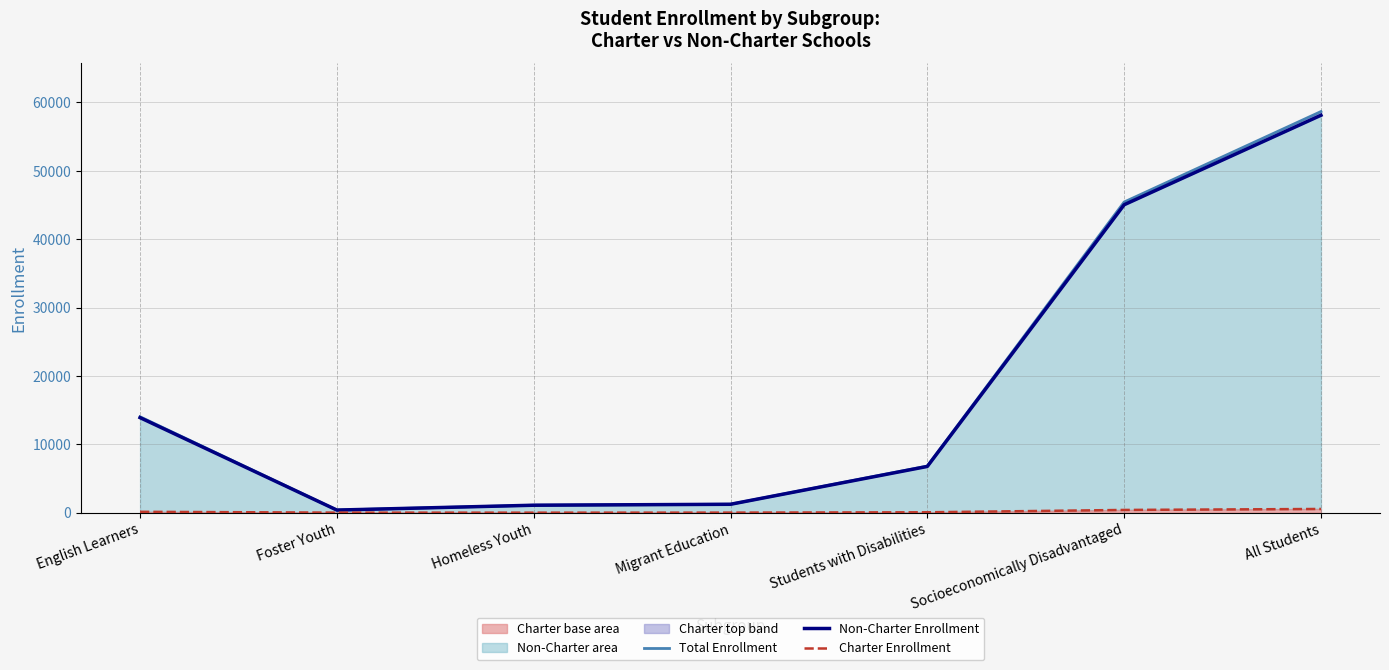

Where is the first local minimum for Total Enrollment?

Foster Youth